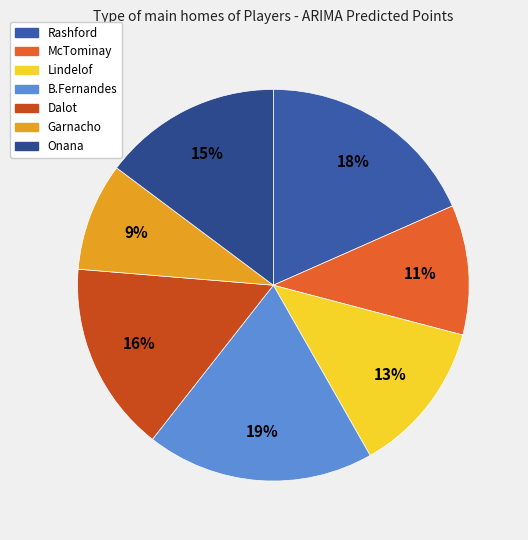

How many slices are in this pie chart?

7